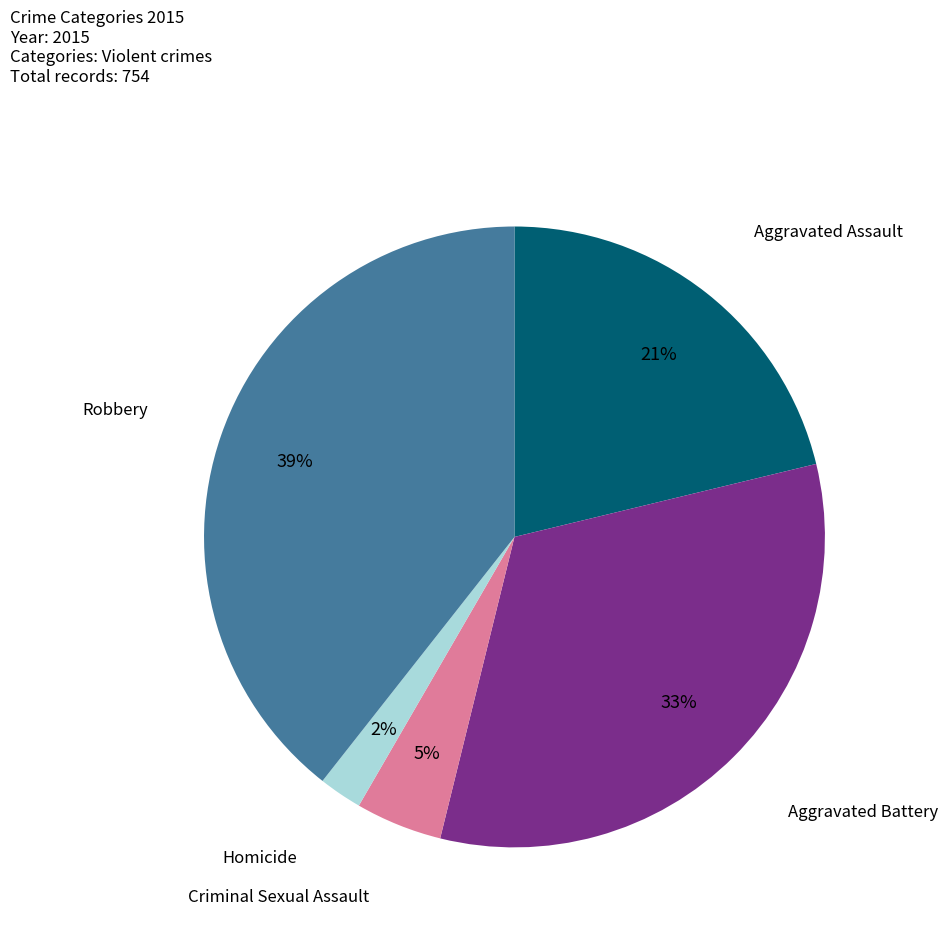

Combined, do Criminal Sexual Assault and Robbery account for over 50%?

No